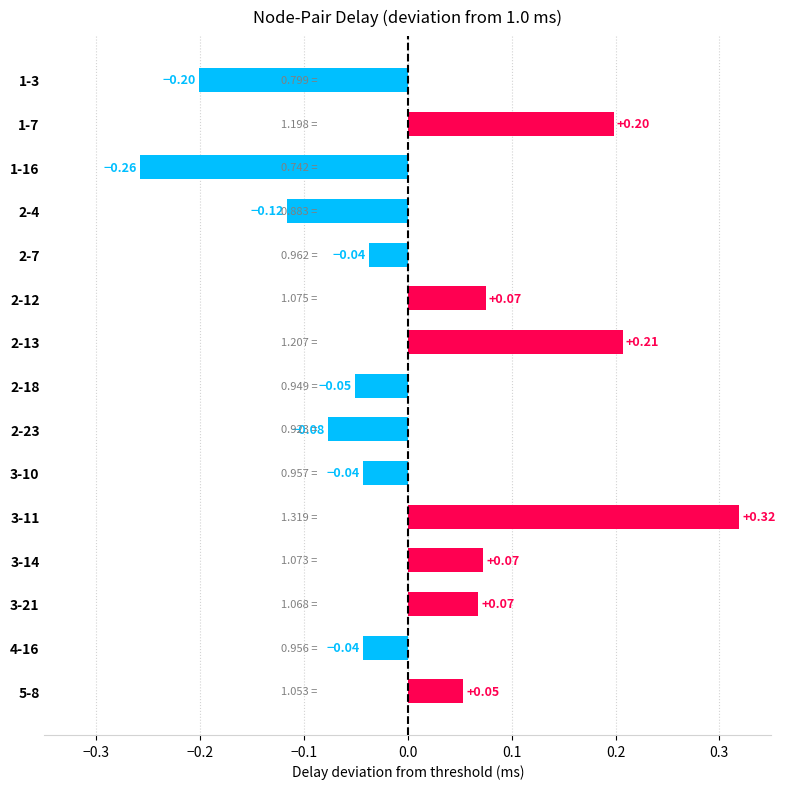

What is the difference between the second highest and second lowest values?

0.4